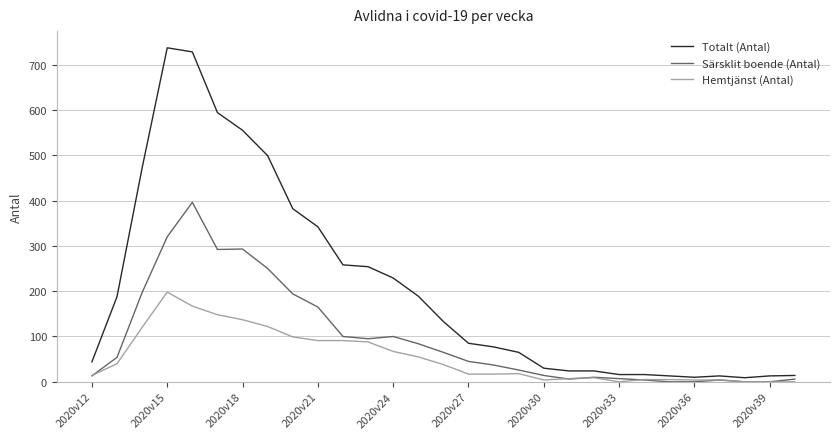

Which series has the largest range (max minus min)?

Totalt (Antal)